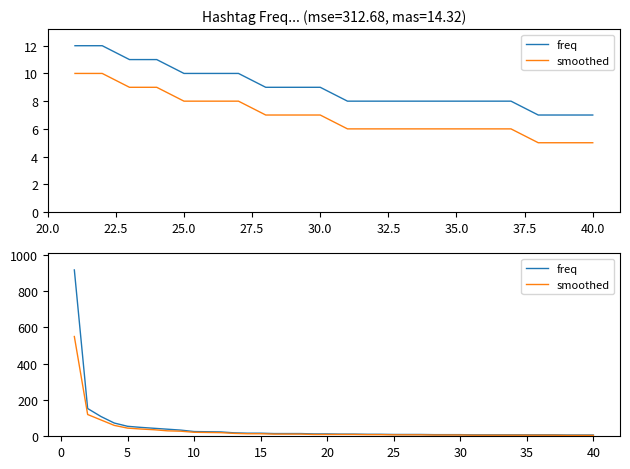

Count the number of data series in this chart.

2